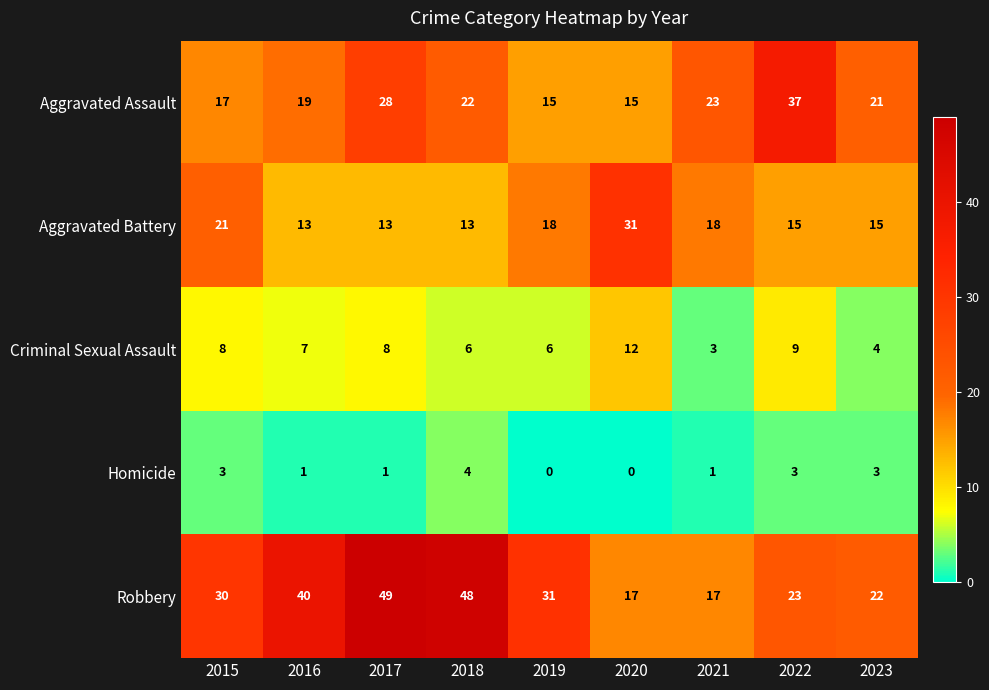

The value of Criminal Sexual Assault at 2023 is 4. True or false?

True